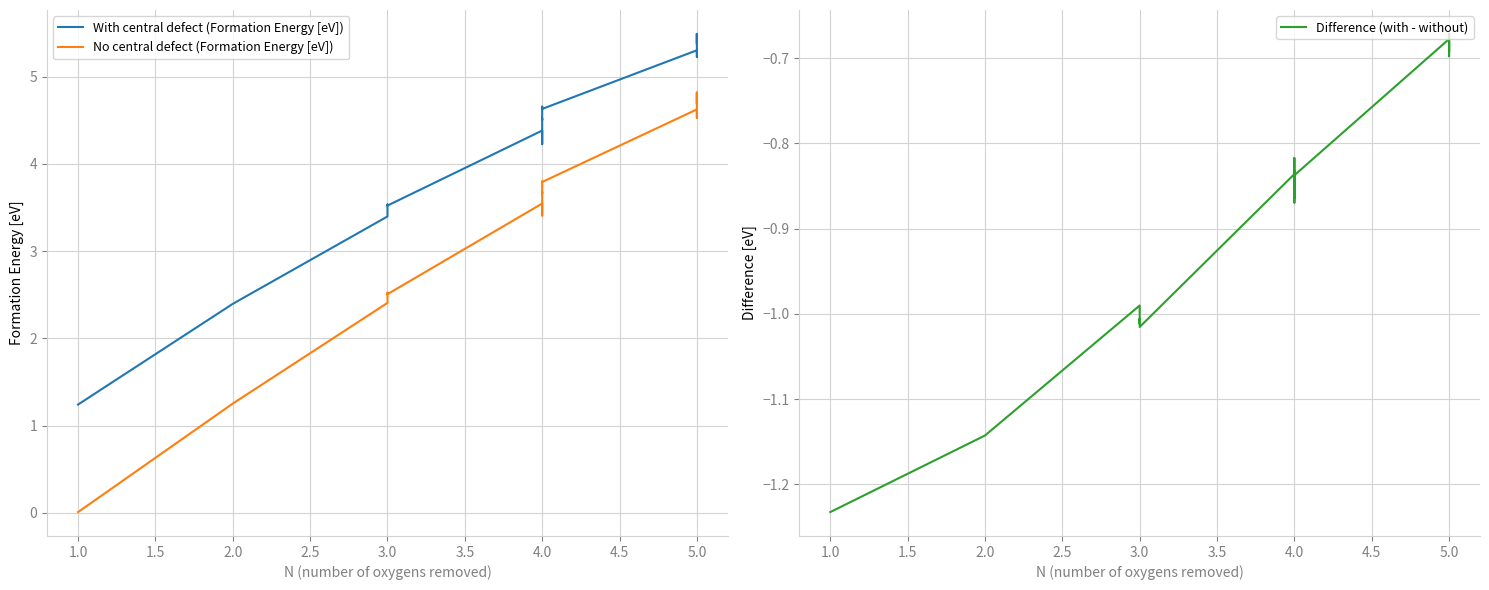

What is the sum of all No central defect (Formation Energy [eV]) values?

67.6